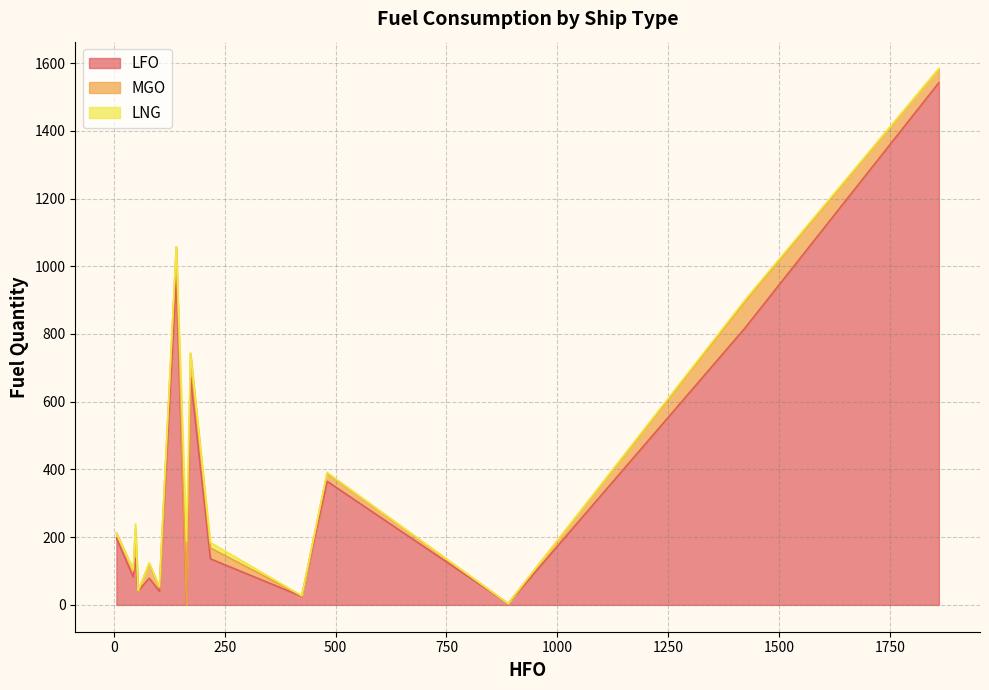

True or false: LNG and MGO cross at least once.

True